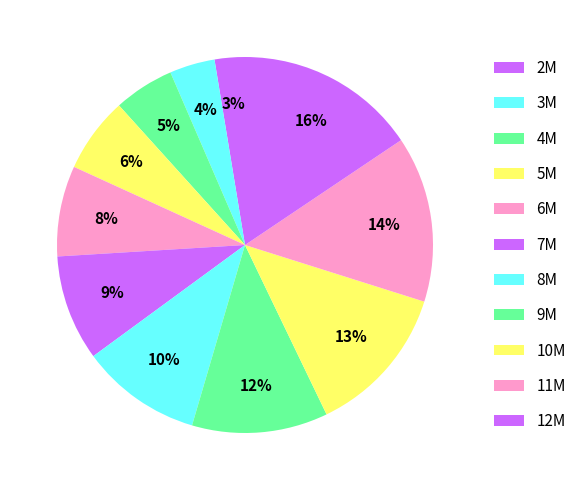

How many segments does this pie chart have?

11